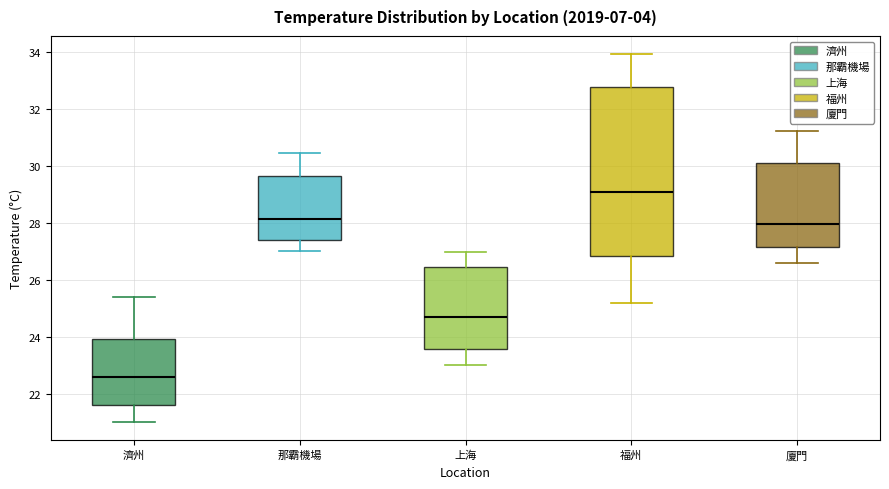

Reading left to right, transcribe this box plot: for each box, give where its median line is, the range the box spans, and where its two whiskers end, as read against the y-axis. The values are not printed on the chart, so give them approximately, as read against the axis.

濟州: median 22.6, box 21.6 to 24.0, whiskers 21.0 to 25.4
那霸機場: median 28.2, box 27.4 to 29.6, whiskers 27.0 to 30.4
上海: median 24.8, box 23.6 to 26.4, whiskers 23.0 to 27.0
福州: median 29.0, box 26.8 to 32.8, whiskers 25.2 to 34.0
廈門: median 28.0, box 27.2 to 30.0, whiskers 26.6 to 31.2